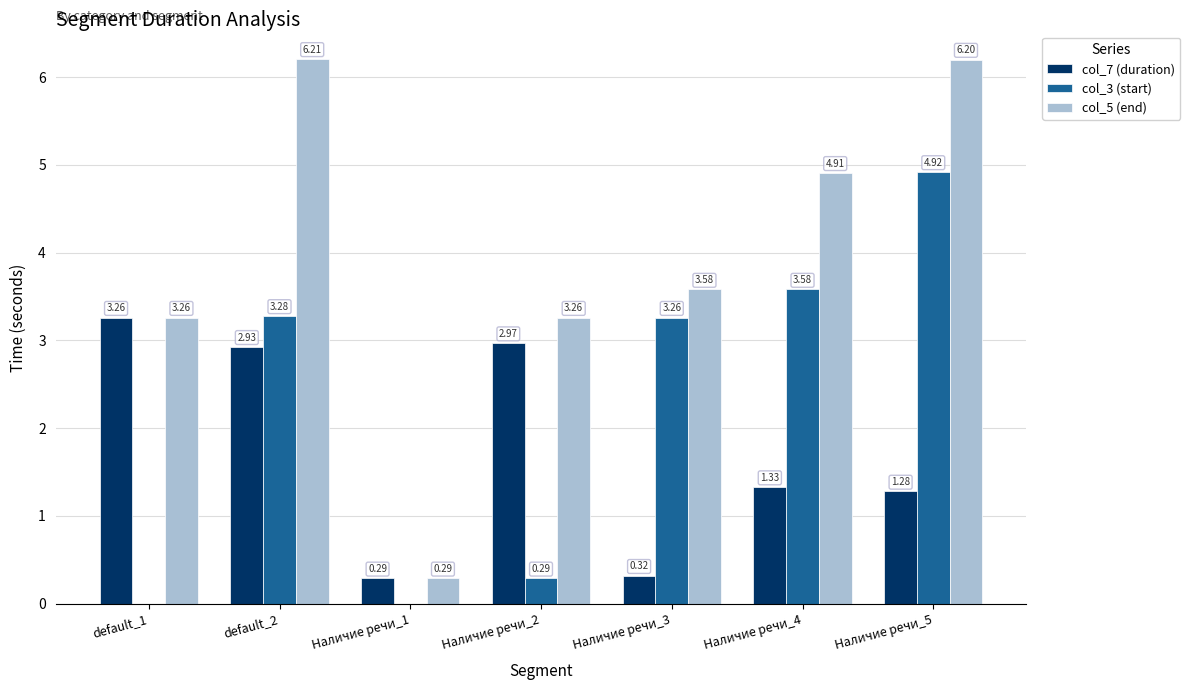

Which series has the widest spread of values?

col_5 (end)